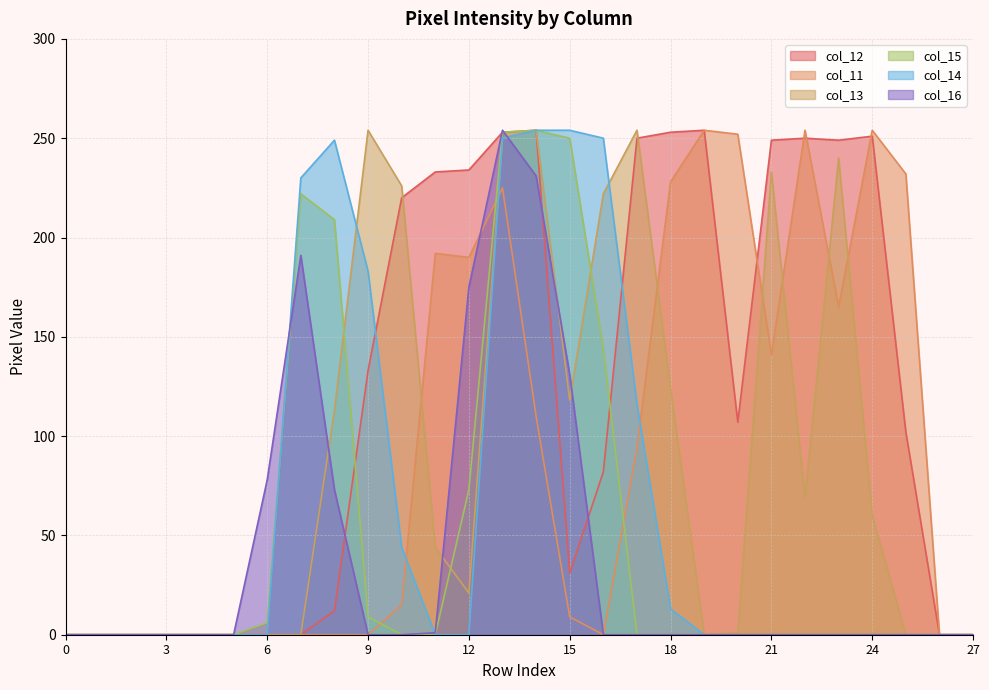

The col_13 series shows 0 at 20. True or false?

False